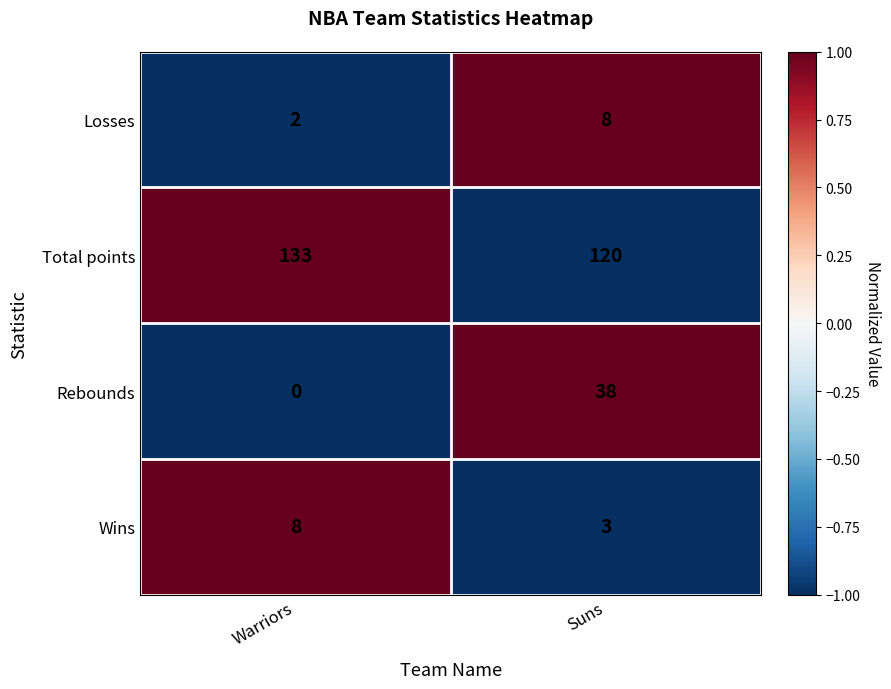

Count the number of data series in this chart.

4